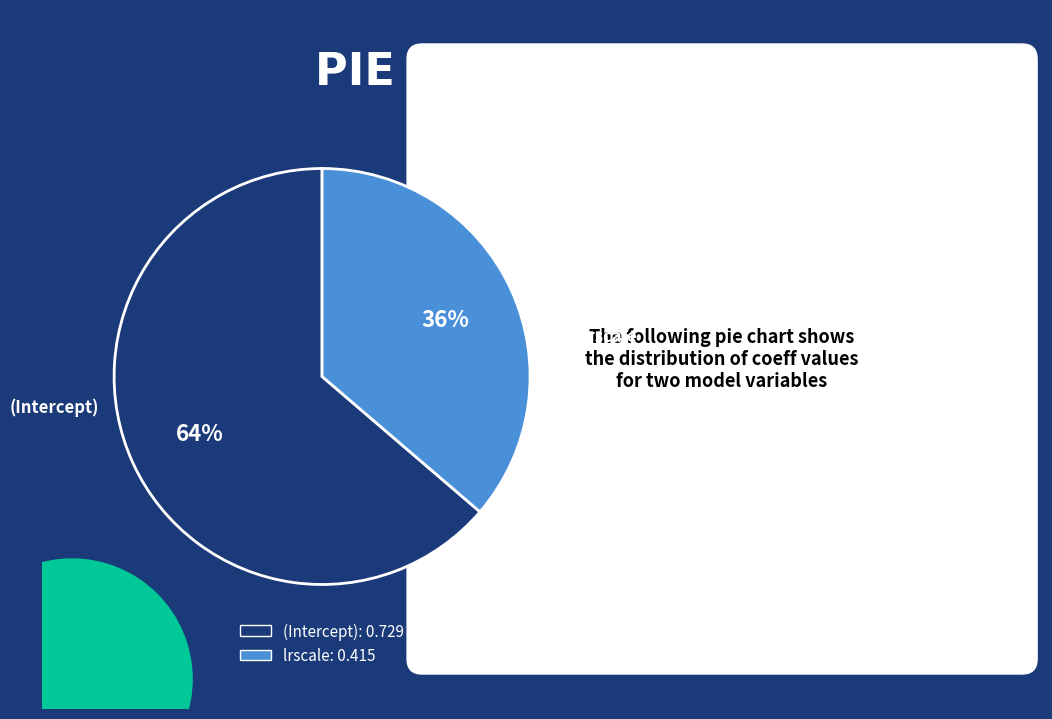

Which slice is the smallest?

lrscale